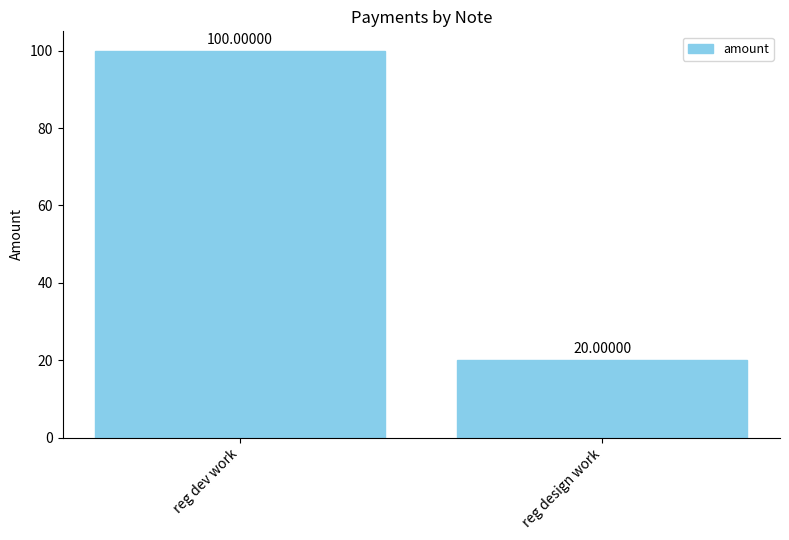

How many data points are less than 100?

1